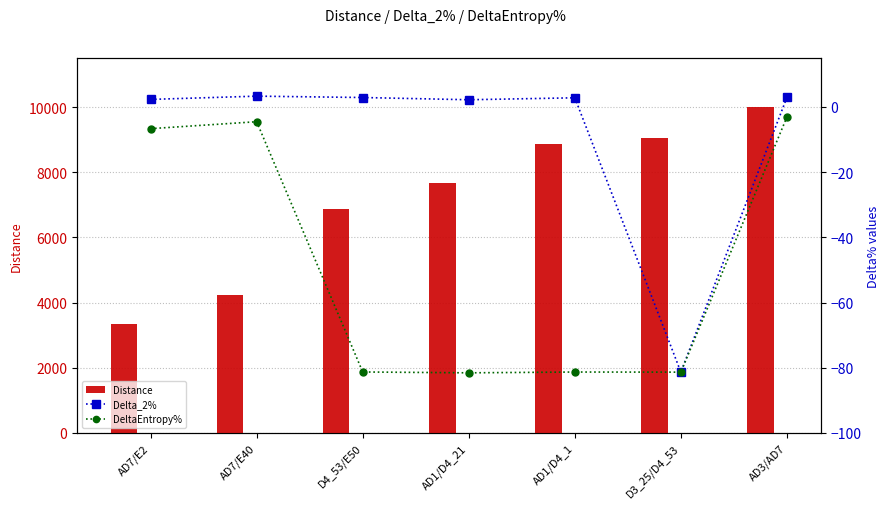

Reading left to right, extract all data points from this chart.

Distance: AD7/E2=3334.9	AD7/E40=4222.9	D4_53/E50=6865.2	AD1/D4_21=7683.4	AD1/D4_1=8867.5	D3_25/D4_53=9049.3	AD3/AD7=10007.3
Delta_2%: AD7/E2=2.3	AD7/E40=3.3	D4_53/E50=2.9	AD1/D4_21=2.2	AD1/D4_1=2.8	D3_25/D4_53=-81.3	AD3/AD7=2.9
DeltaEntropy%: AD7/E2=-6.7	AD7/E40=-4.5	D4_53/E50=-81.3	AD1/D4_21=-81.6	AD1/D4_1=-81.3	D3_25/D4_53=-81.3	AD3/AD7=-3.1